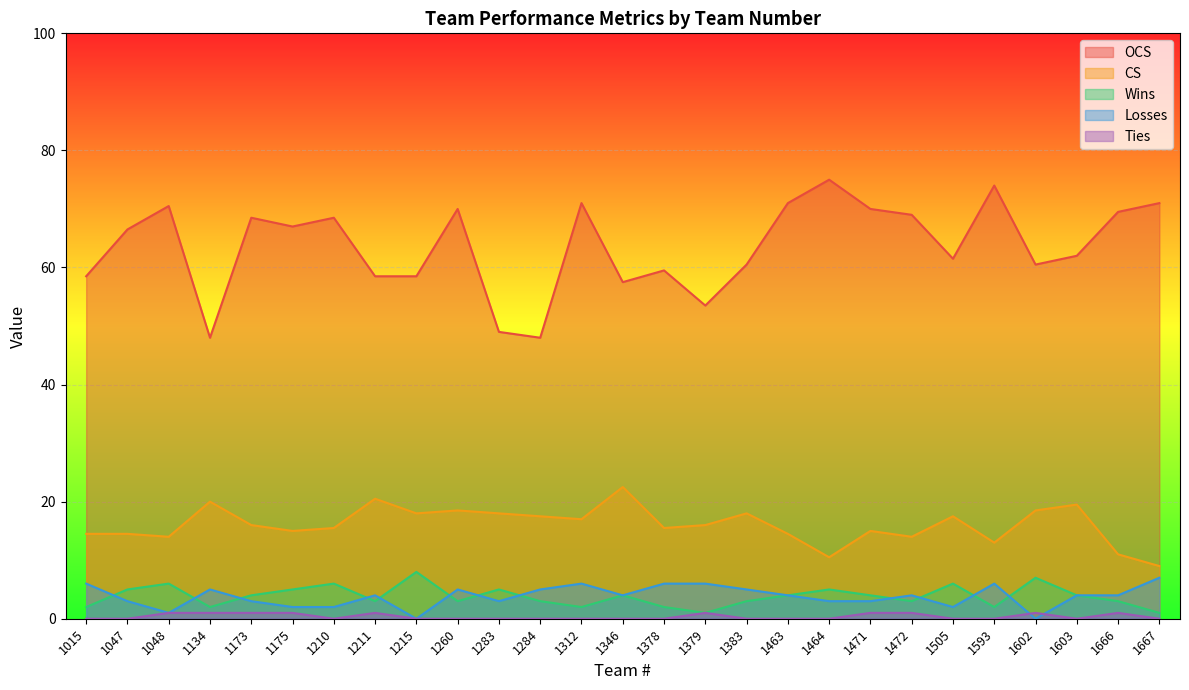

List the series in order of their peak value, lowest first.

Ties, Losses, Wins, CS, OCS